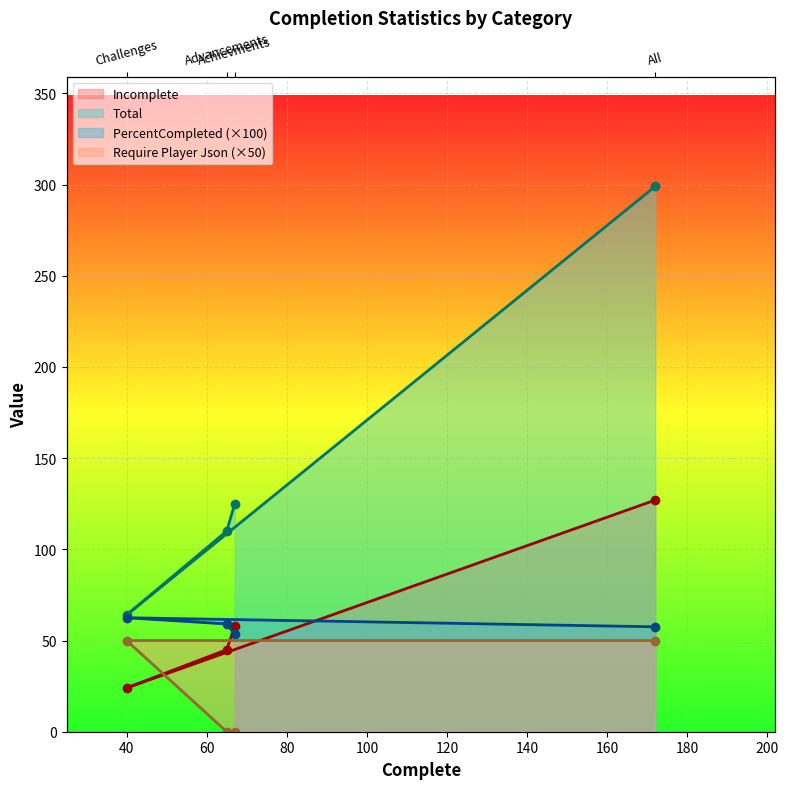

True or false: Total and PercentCompleted cross at least once.

False